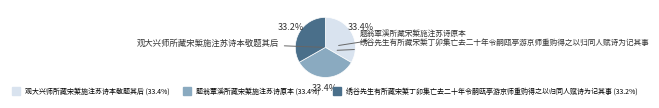

Is there a majority slice in this chart?

No